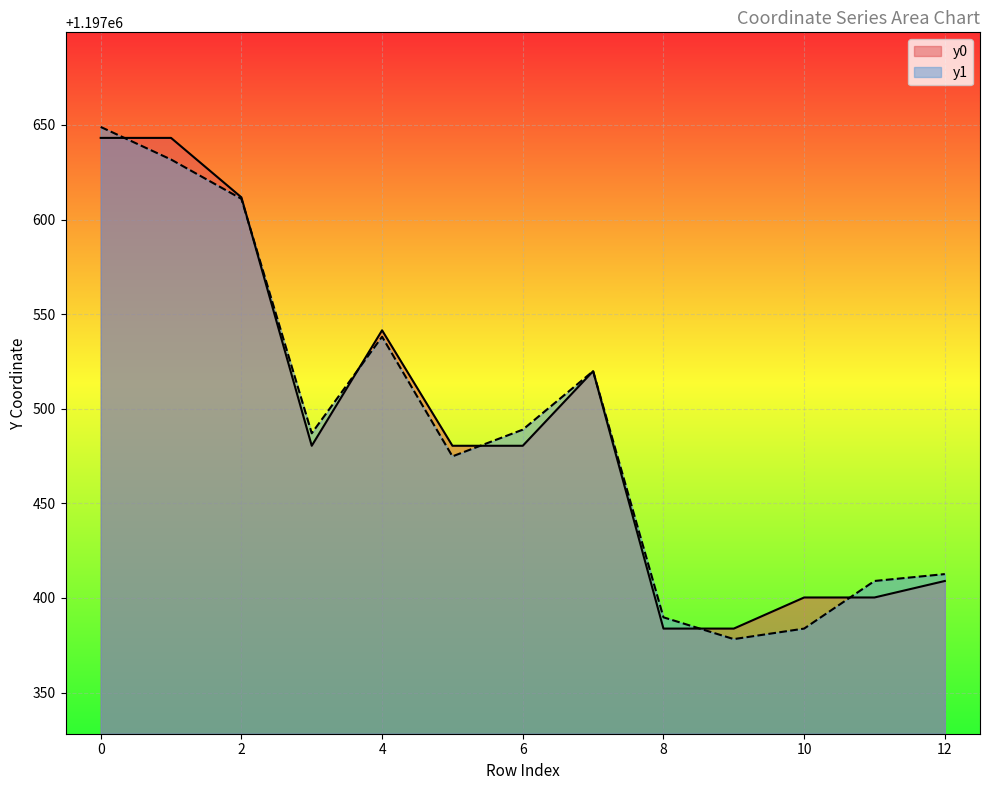

What is the difference between the y1 values at 8 and 10?

6.0